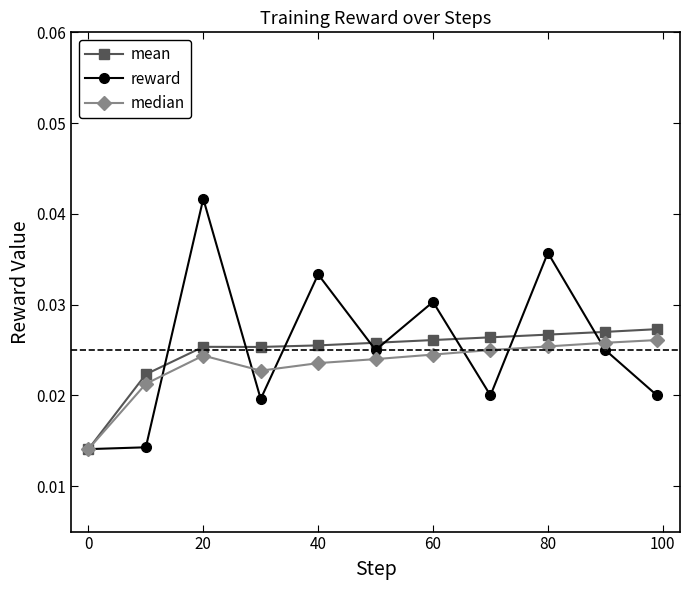

At how many categories does at least one series exceed 0?

11